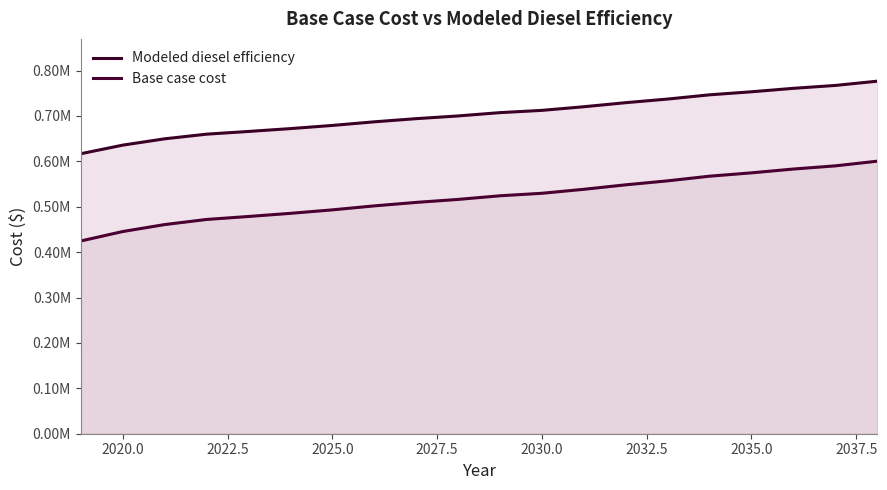

How many series are shown in this chart?

2